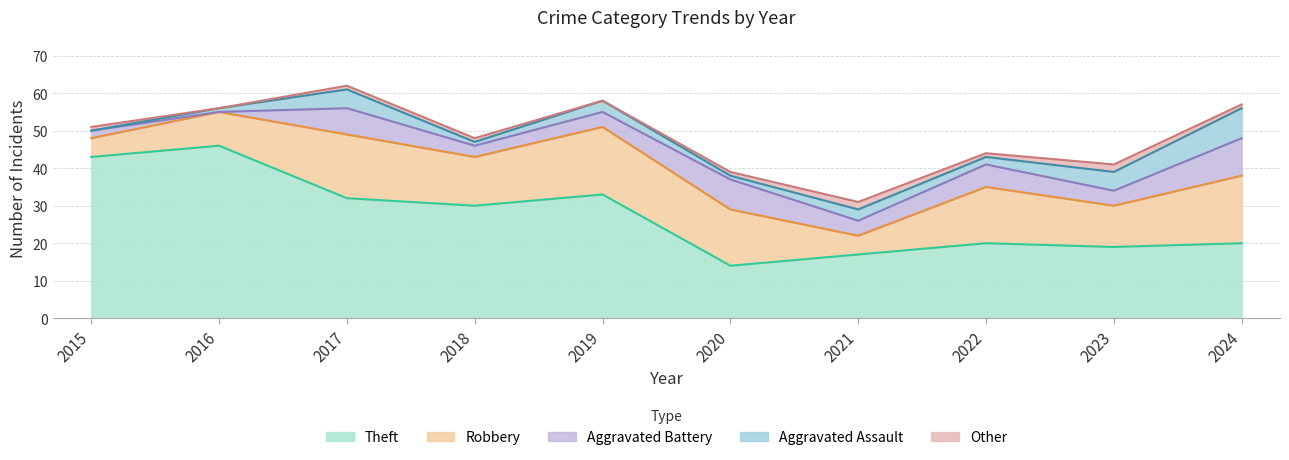

Does the chart have visible grid lines?

Yes